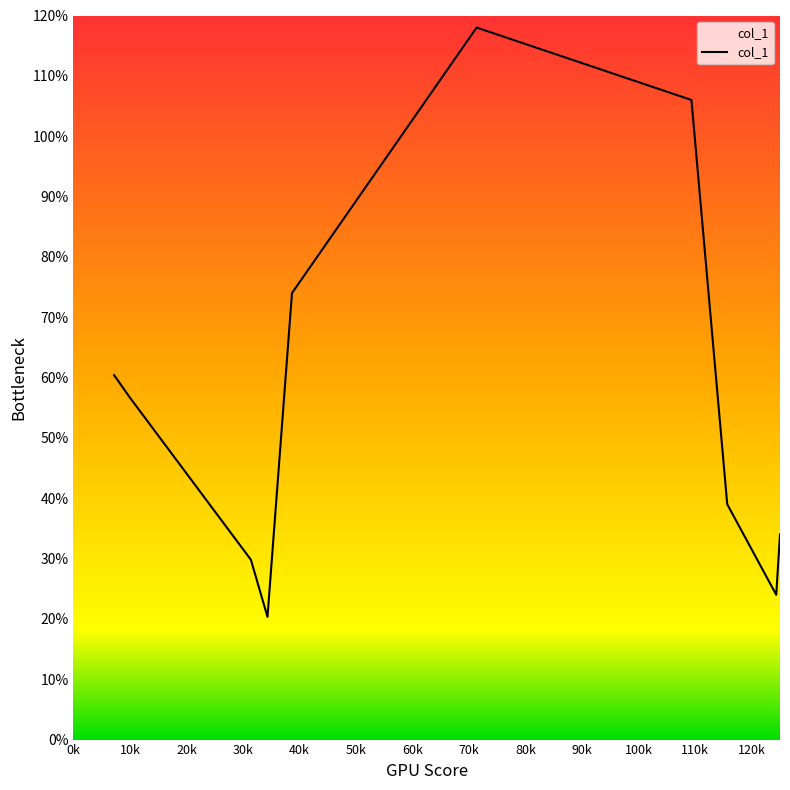

What is the difference between the maximum and minimum values?

97.7